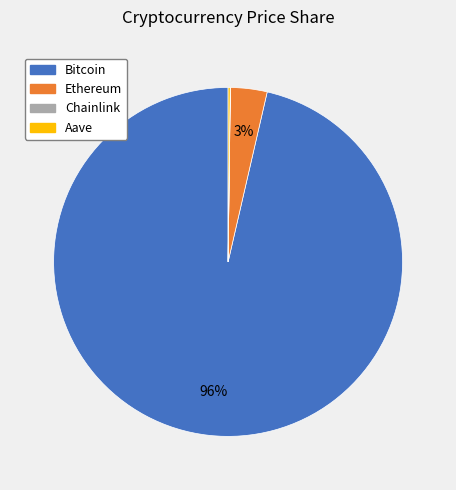

Which slice is the largest?

Bitcoin